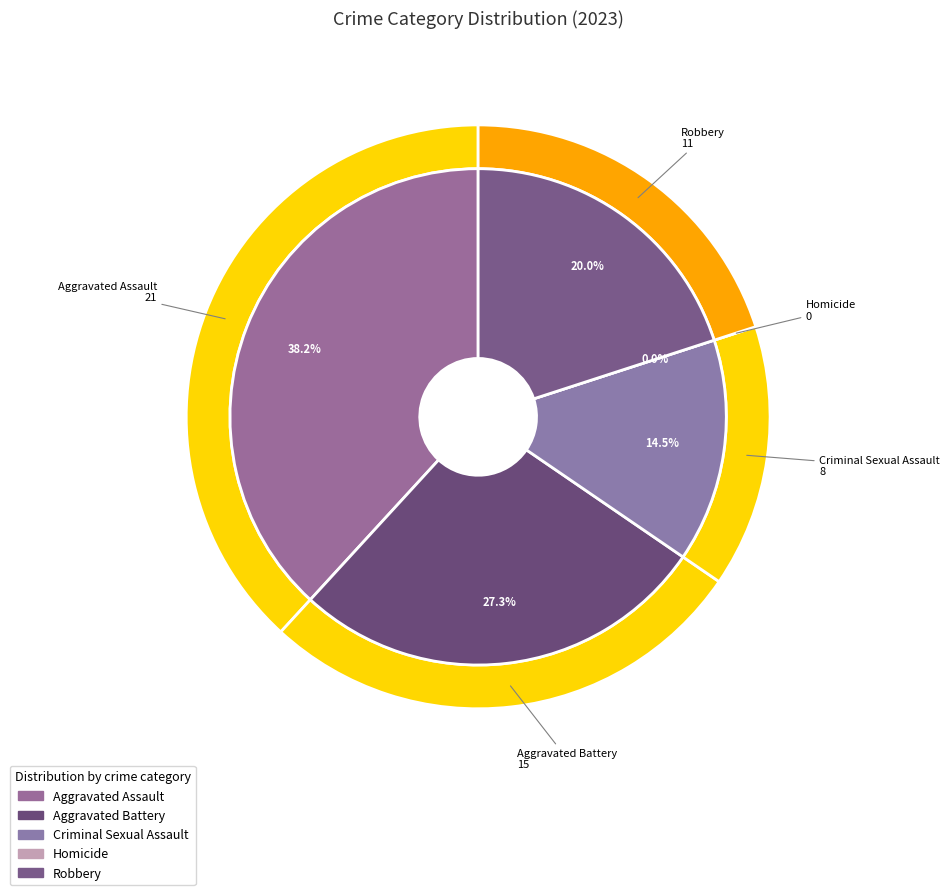

How many slices are in this pie chart?

5